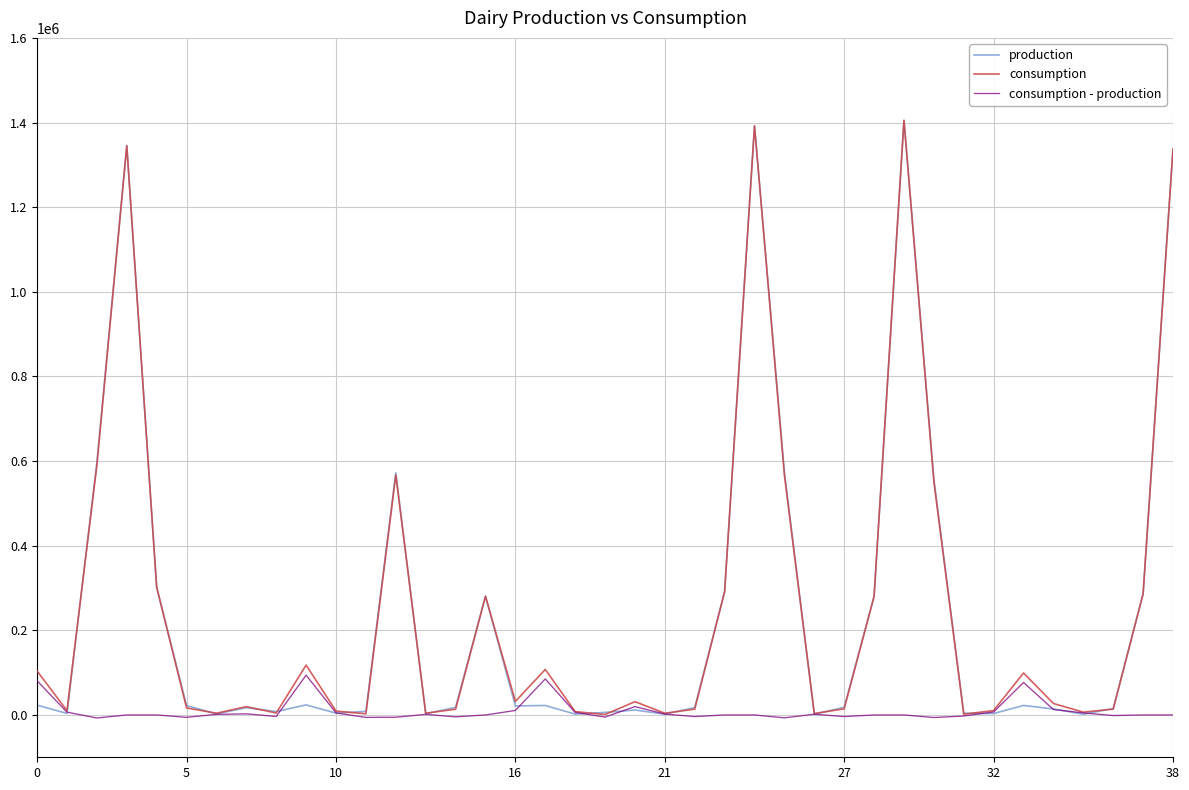

What is the highest value of the consumption - production series?

94050